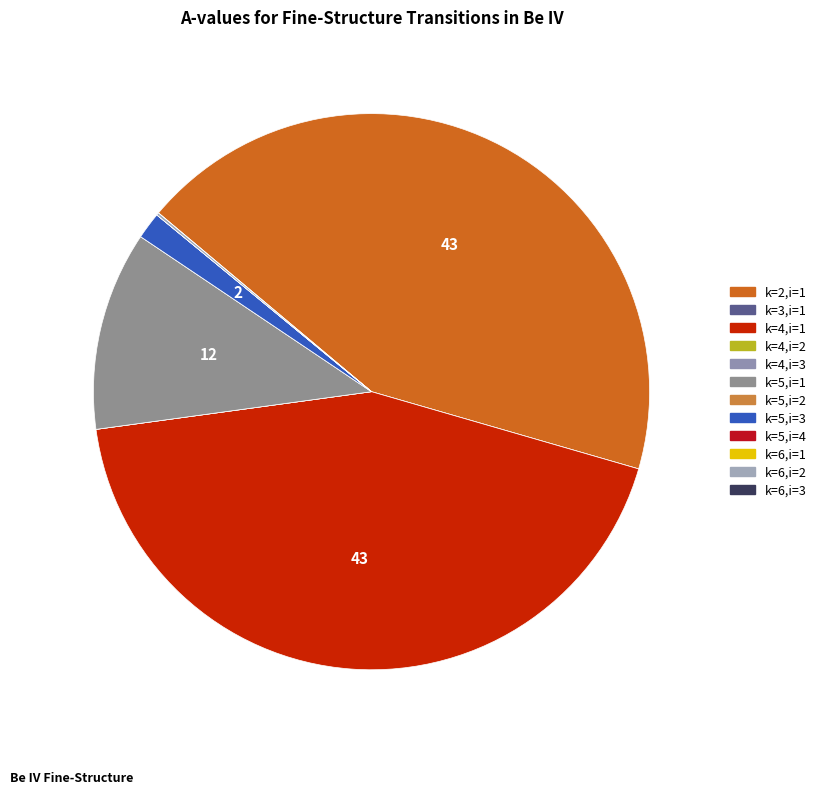

How many slices are in this pie chart?

12